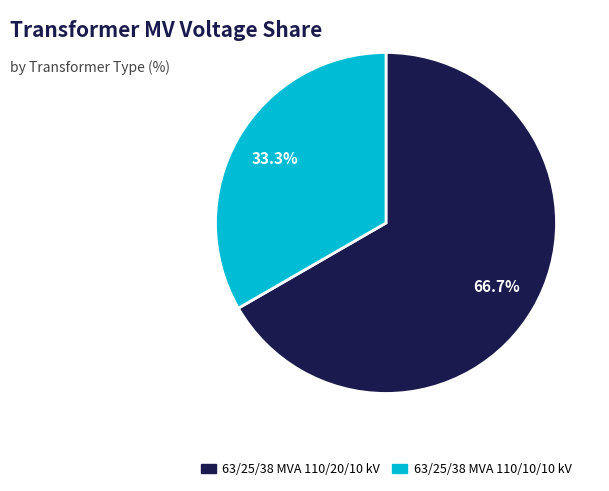

Count the number of slices in the pie.

2